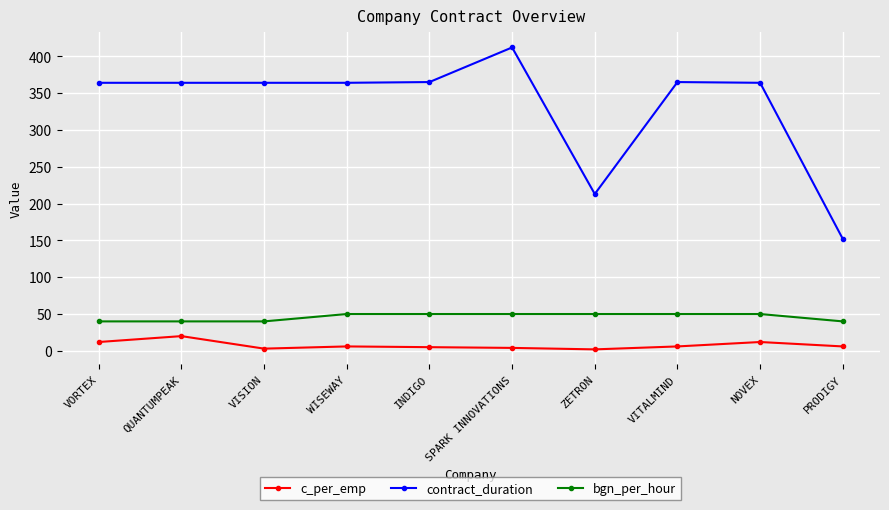

At which label does contract_duration reach its minimum?

PRODIGY